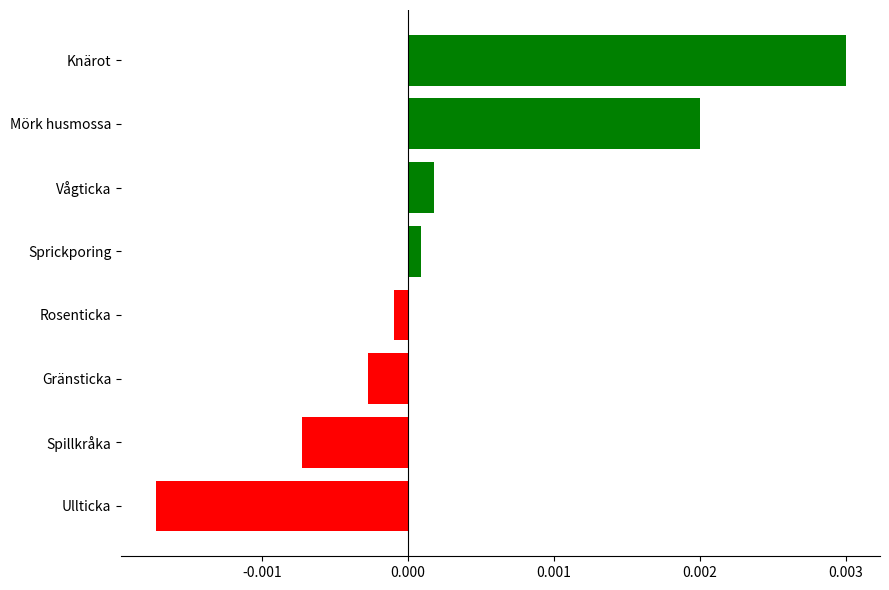

Which has a higher value, Ullticka or Sprickporing?

Sprickporing